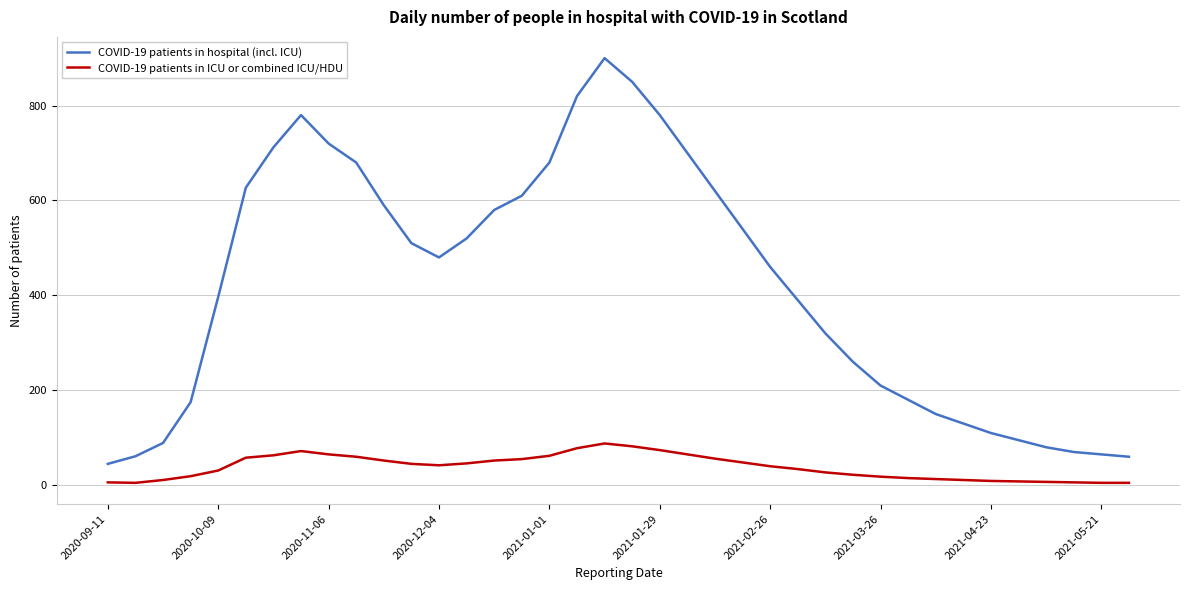

Rank the series by their maximum value, from lowest to highest.

COVID-19 patients in ICU or combined ICU/HDU, COVID-19 patients in hospital (incl. ICU)